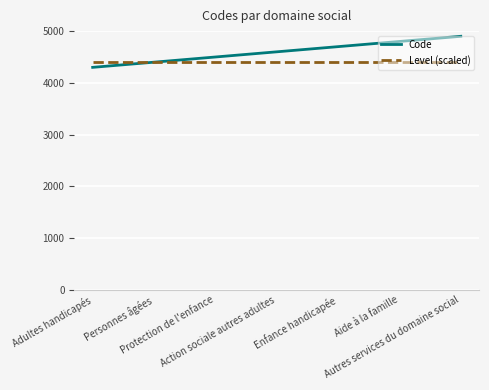

What is the approximate value of Level (scaled) at Aide à la famille?

4400